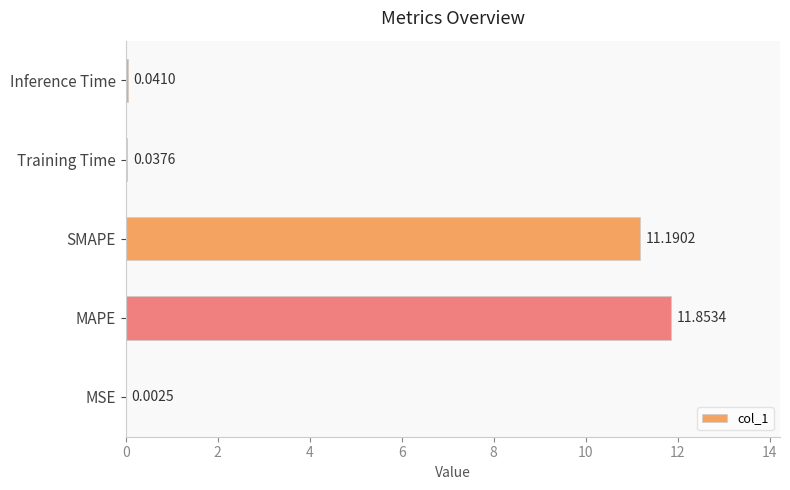

What is the sum of the values at MSE and MAPE?

11.9